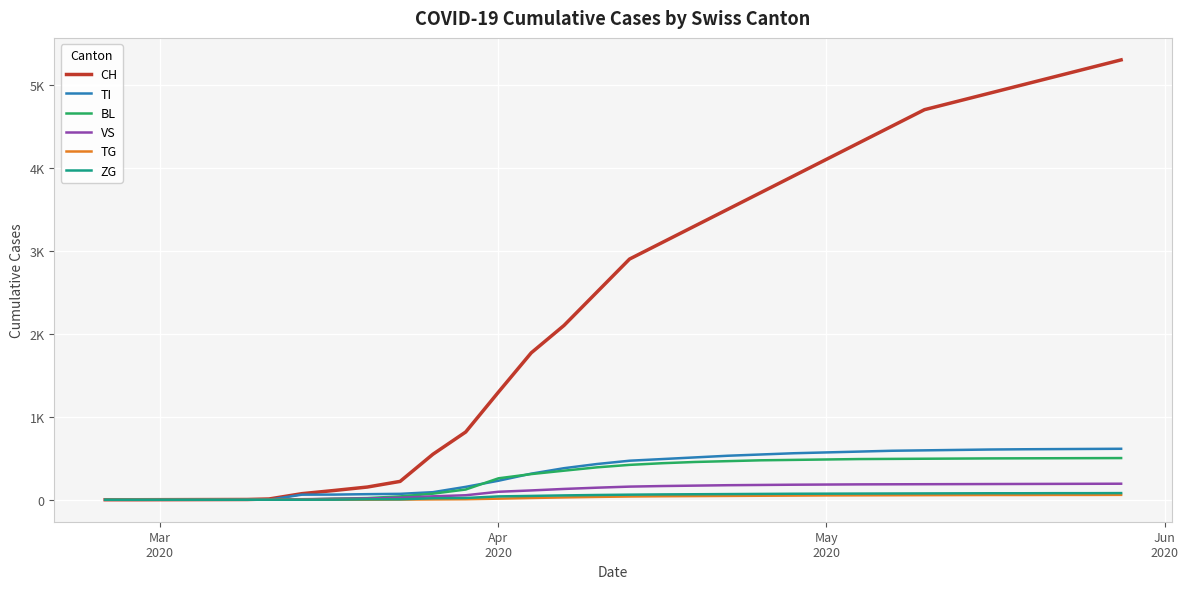

Is this an area chart (filled region under the line)?

No